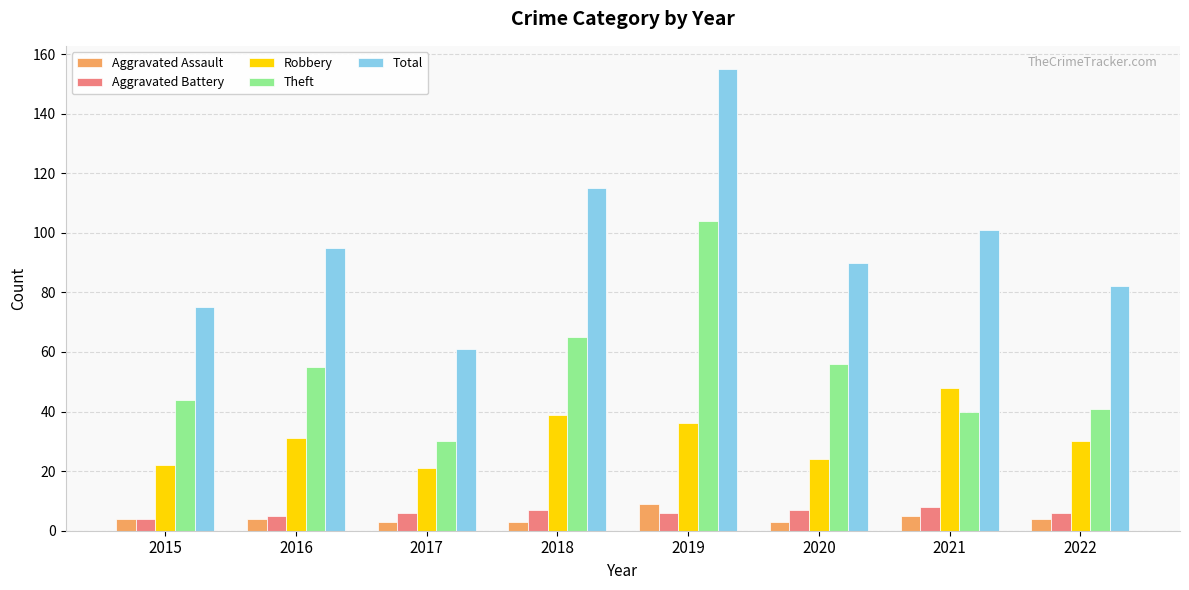

The Robbery series shows 48 at 2021. True or false?

True